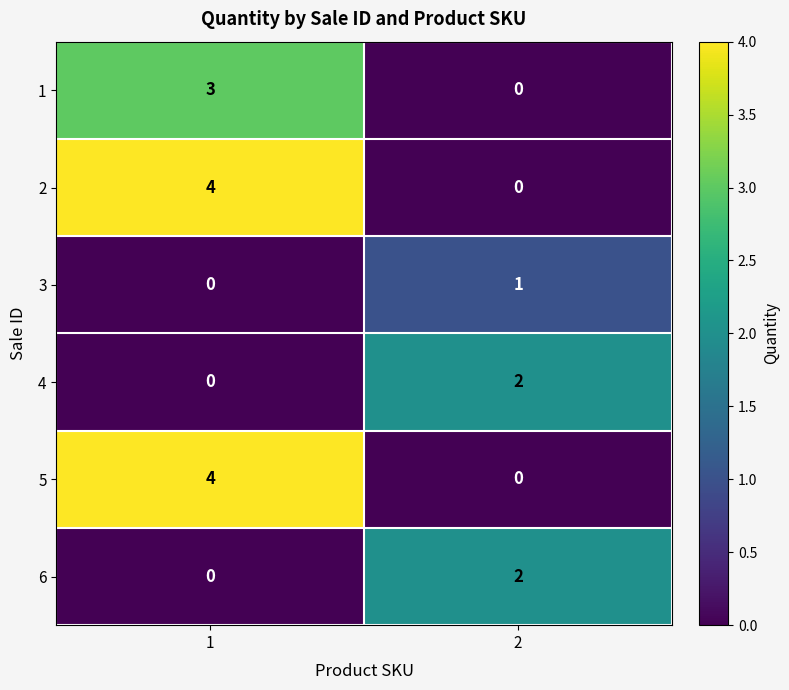

What is the difference between the highest and lowest values at 1?

4